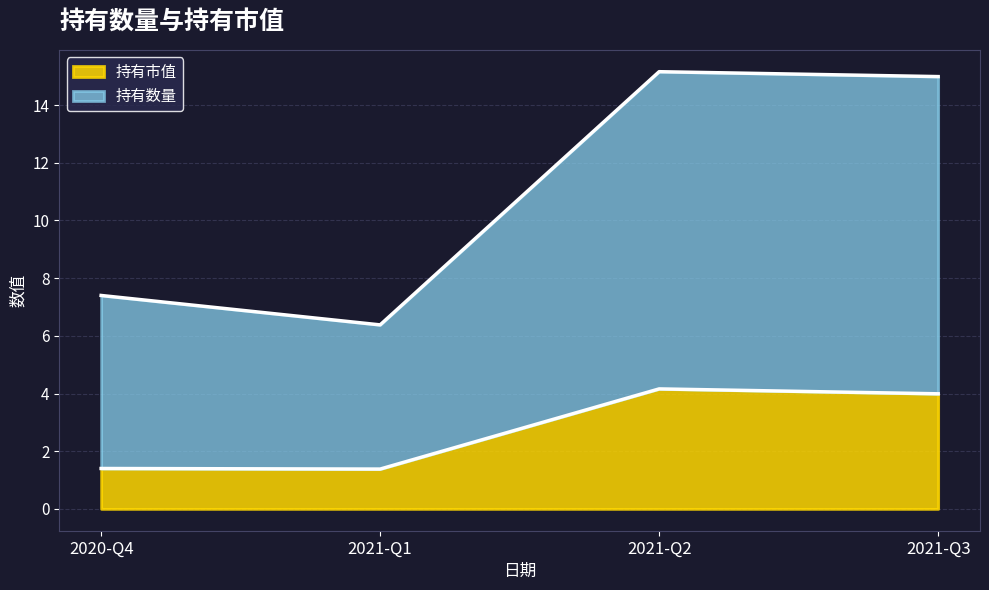

How many data points does each series have?

4